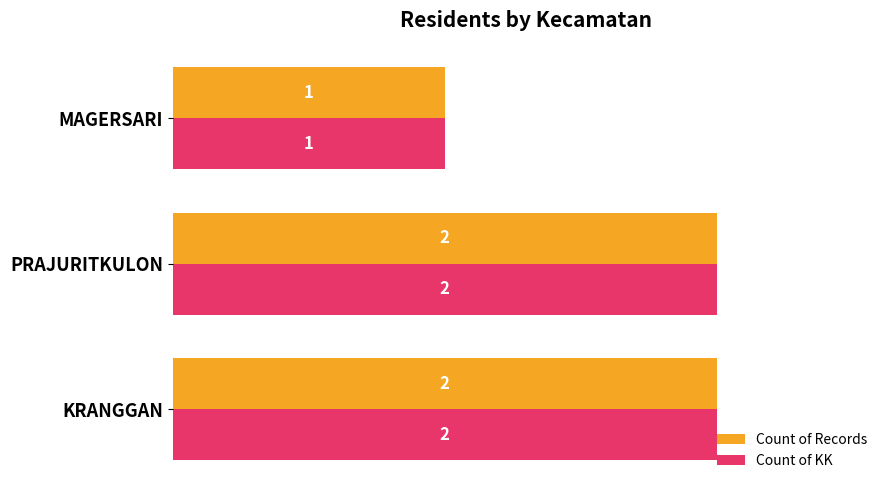

What is the difference between the maximum and minimum values in the Count of KK series?

1